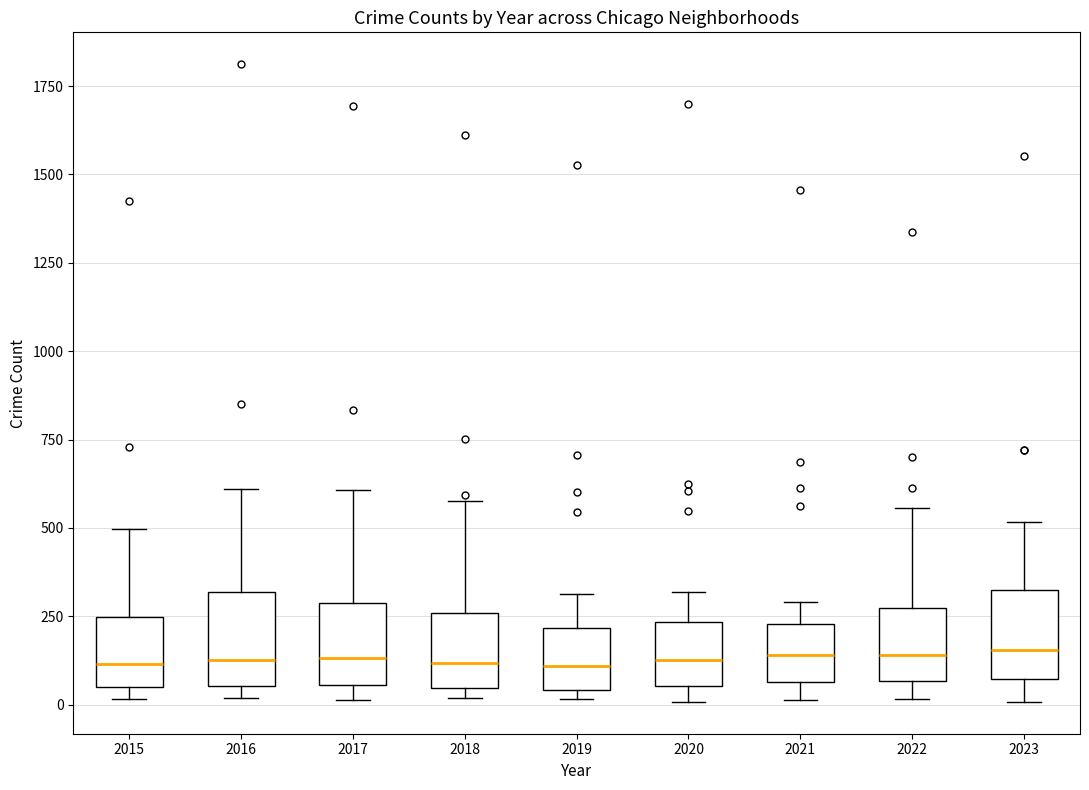

Reading left to right, transcribe this box plot: for each box, give where its median line is, the range the box spans, and where its two whiskers end, as read against the y-axis. The values are not printed on the chart, so give them approximately, as read against the axis.

2015: median 100, box 50 to 250, whiskers 0 to 500
2016: median 150, box 50 to 300, whiskers 0 to 600
2017: median 150, box 50 to 300, whiskers 0 to 600
2018: median 100, box 50 to 250, whiskers 0 to 600
2019: median 100, box 50 to 200, whiskers 0 to 300
2020: median 150, box 50 to 250, whiskers 0 to 300
2021: median 150, box 50 to 250, whiskers 0 to 300
2022: median 150, box 50 to 250, whiskers 0 to 550
2023: median 150, box 50 to 300, whiskers 0 to 500